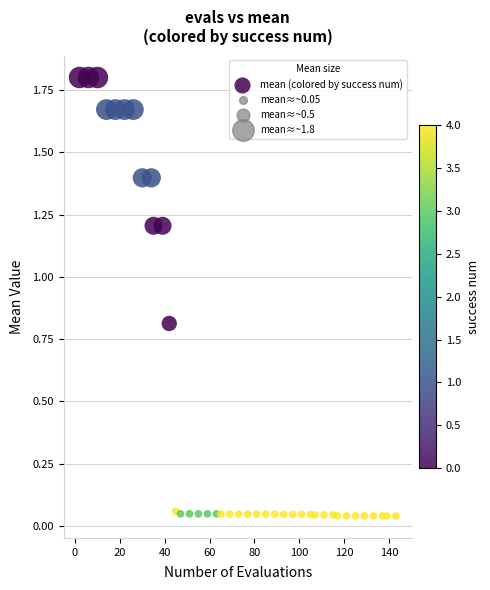

What is the range of Y values (max minus min)?

1.8